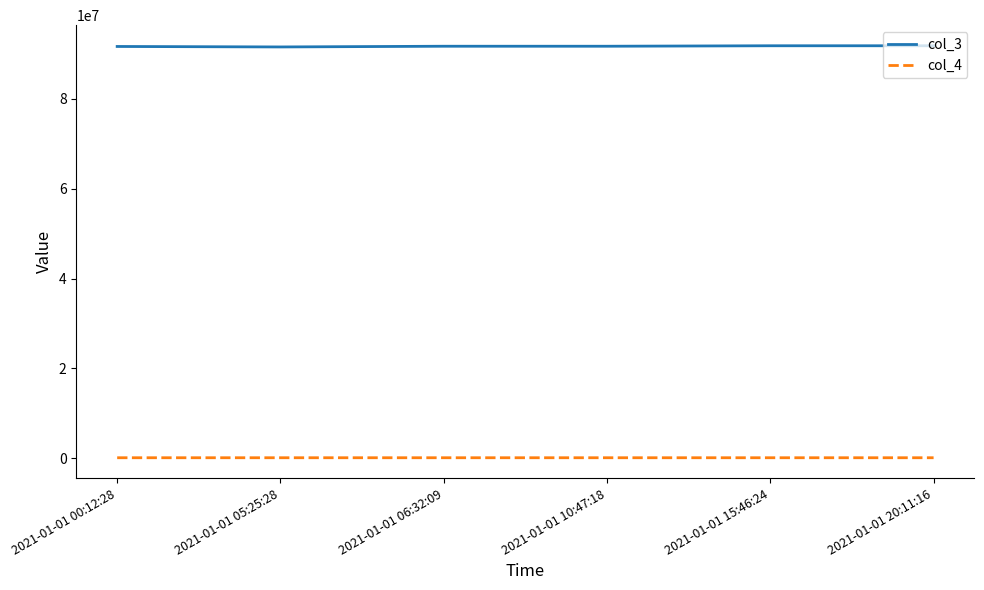

The value of col_3 at 2021-01-01 00:12:28 is 156252518. True or false?

False